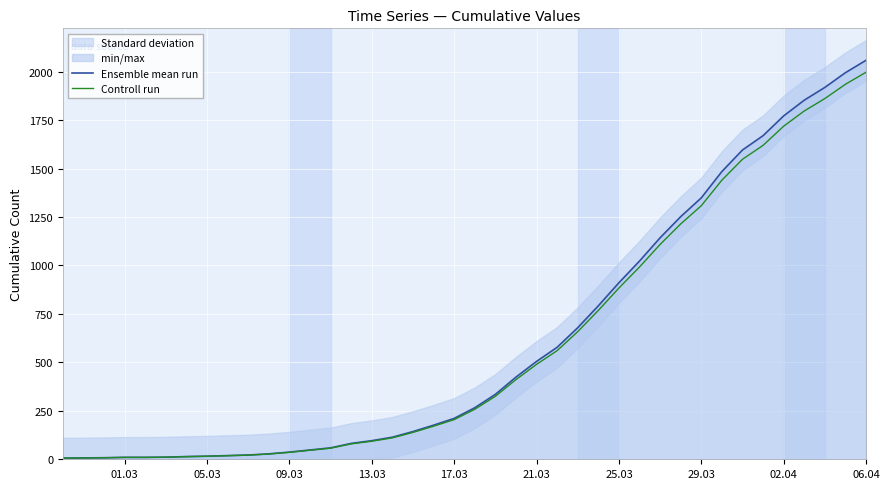

Reading left to right, transcribe all the data shown in this chart.

Ensemble mean run: 6.0	7.0	8.0	10.0	10.0	11.0	14.0	16.0	19.0	22.0	28.0	37.0	48.0	59.0	82.0	96.0	114.0	143.0	176.0	211.0	266.0	335.0	424.0	505.0	578.0	679.0	792.0	911.0	1023.0	1143.0	1252.0	1349.0	1485.0	1596.0	1670.0	1772.0	1853.0	1919.0	1995.0	2059.0
Controll run: 5.8	6.8	7.8	9.7	9.7	10.7	13.6	15.5	18.4	21.3	27.2	35.9	46.6	57.2	79.5	93.1	110.6	138.7	170.7	204.7	258.0	324.9	411.3	489.8	560.7	658.6	768.2	883.7	992.3	1108.7	1214.4	1308.5	1440.5	1548.1	1619.9	1718.8	1797.4	1861.4	1935.1	1997.2